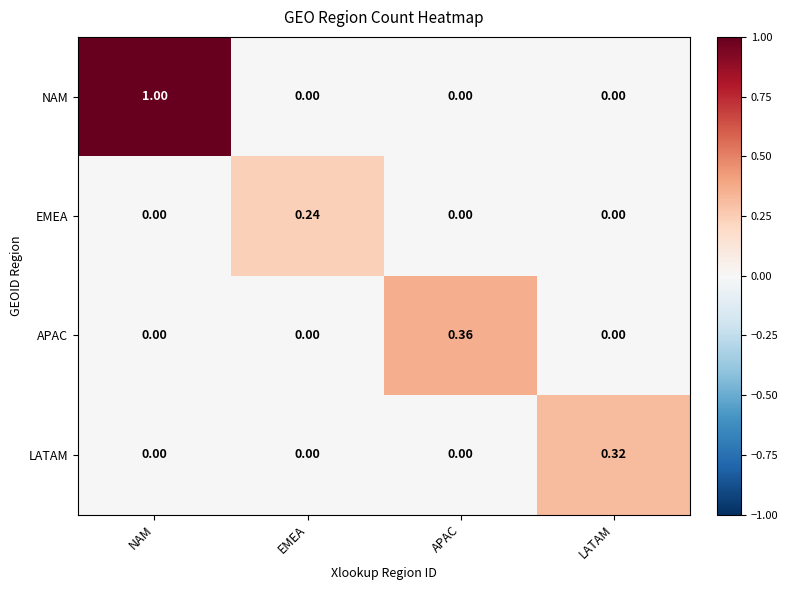

Rank the series at EMEA from lowest to highest value.

NAM, APAC, LATAM, EMEA